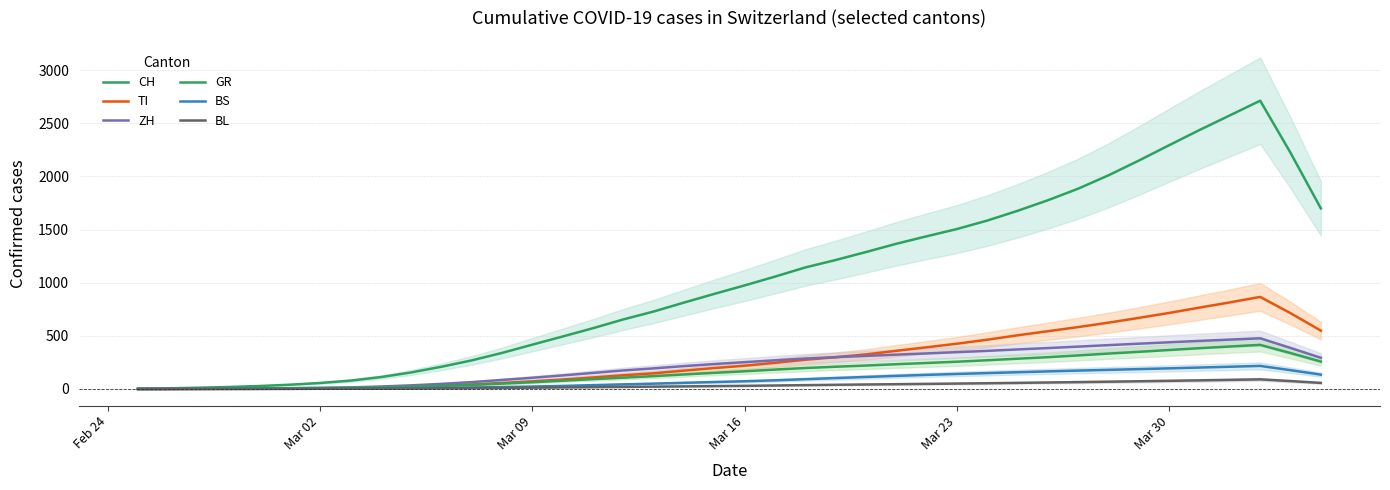

The BL series shows 0.0 at Feb 24. True or false?

True